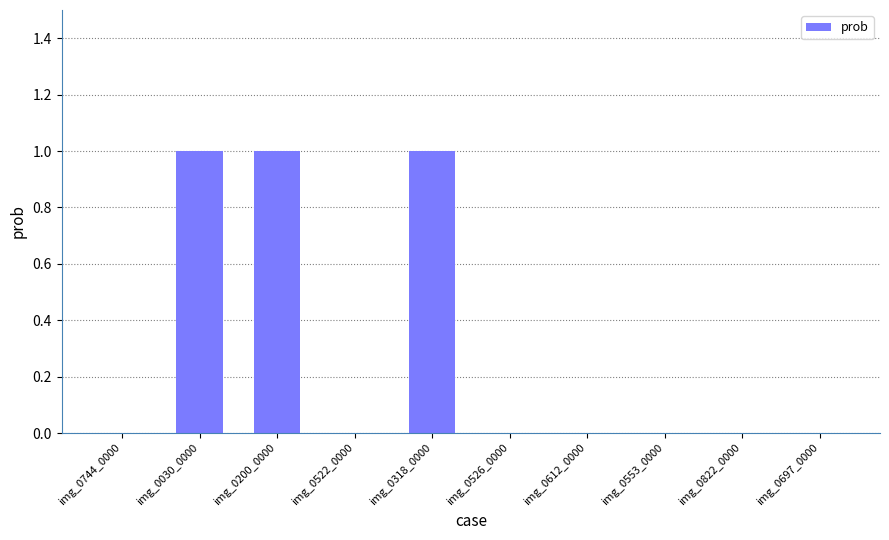

Reading left to right, what are all the values shown in this chart?

img_0744_0000=0	img_0030_0000=1	img_0200_0000=1	img_0522_0000=0	img_0318_0000=1	img_0526_0000=0	img_0612_0000=0	img_0553_0000=0	img_0822_0000=0	img_0697_0000=0